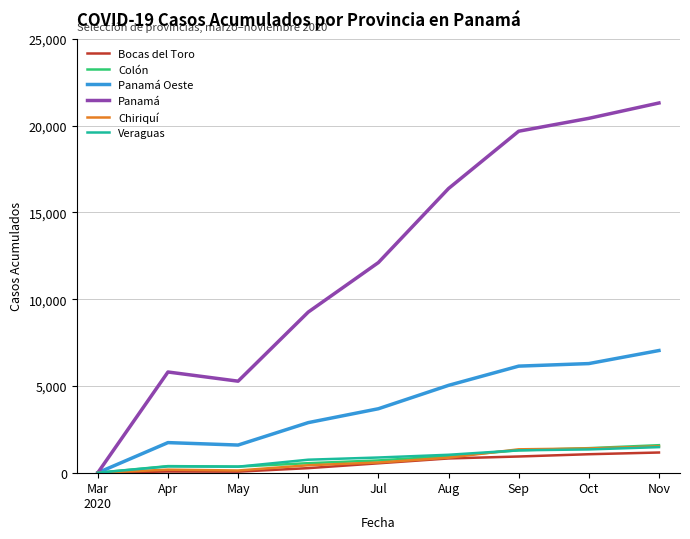

Which series has the widest spread of values?

Panamá